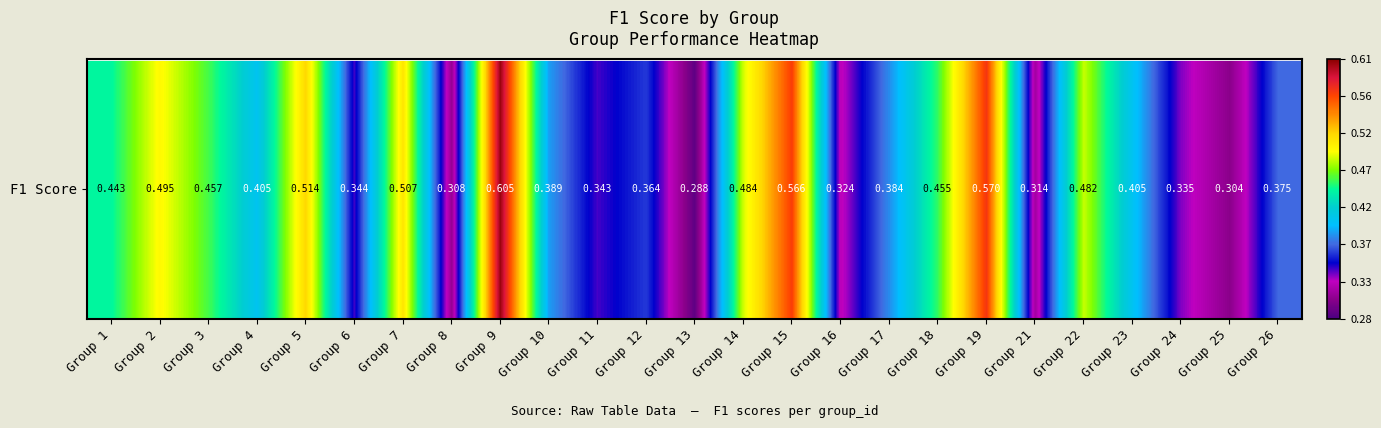

List the labels in order of value, smallest first.

Group 13, Group 25, Group 8, Group 21, Group 16, Group 24, Group 11, Group 6, Group 12, Group 26, Group 17, Group 10, Group 23, Group 4, Group 1, Group 18, Group 3, Group 22, Group 14, Group 2, Group 7, Group 5, Group 15, Group 19, Group 9